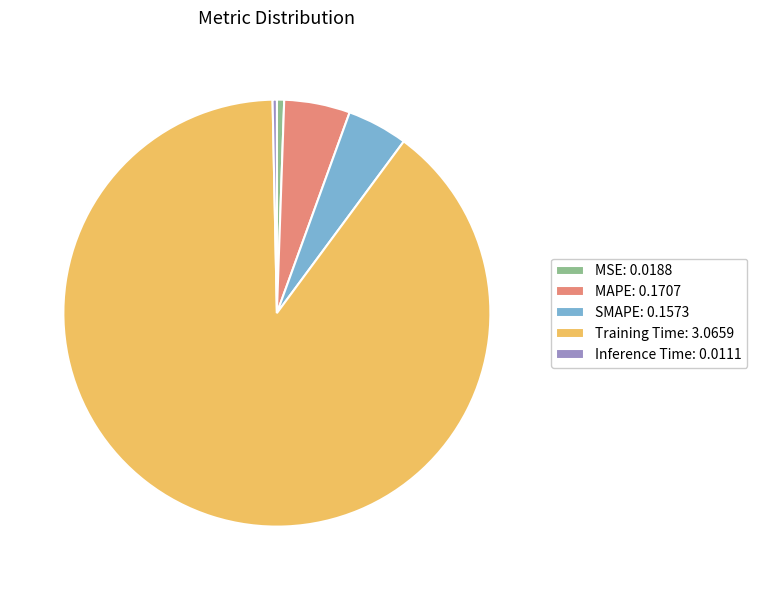

Is there a majority slice in this chart?

Yes